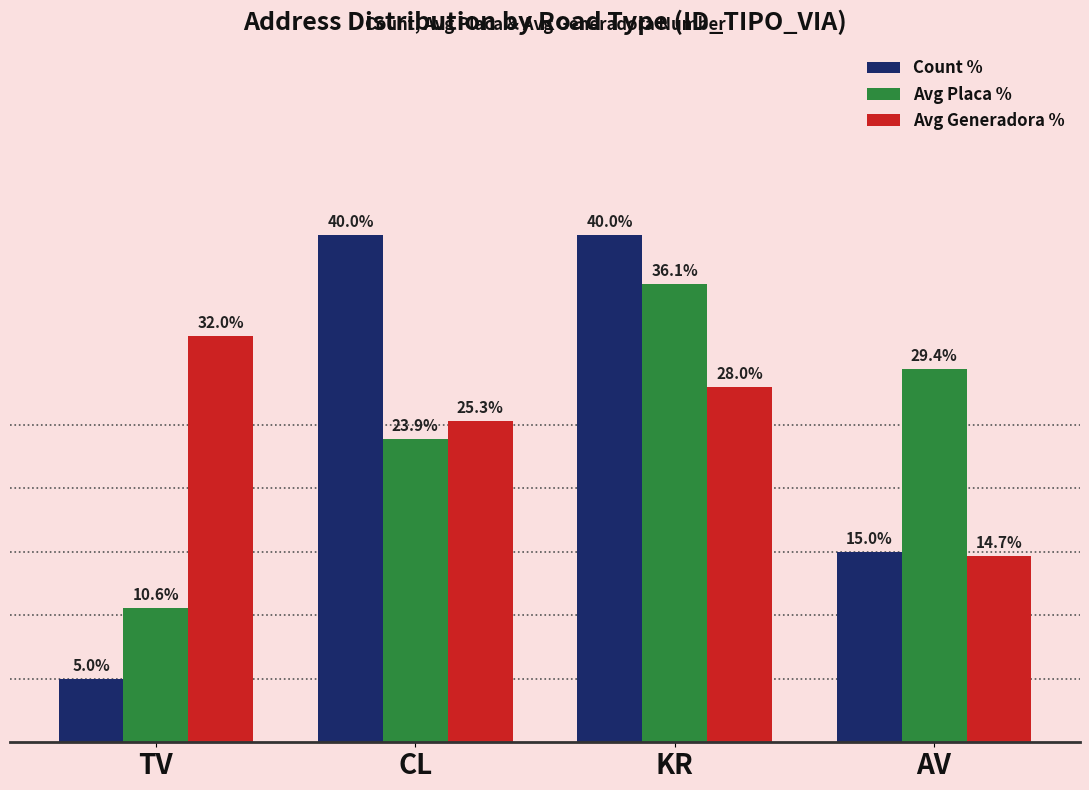

Between CL and AV, which series saw the biggest shift?

Count %